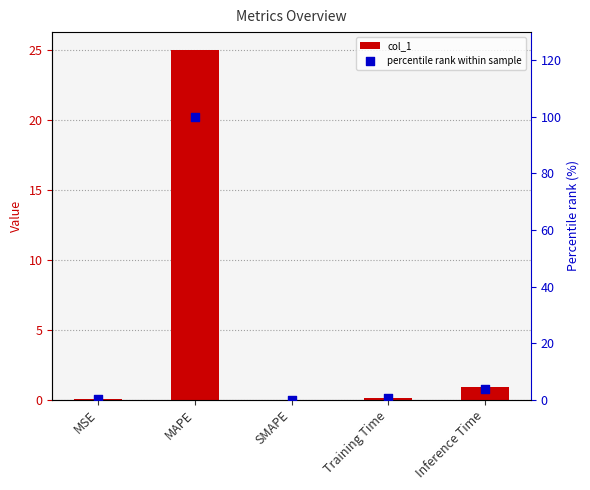

What are all the series names shown in the legend?

col_1, percentile rank within sample